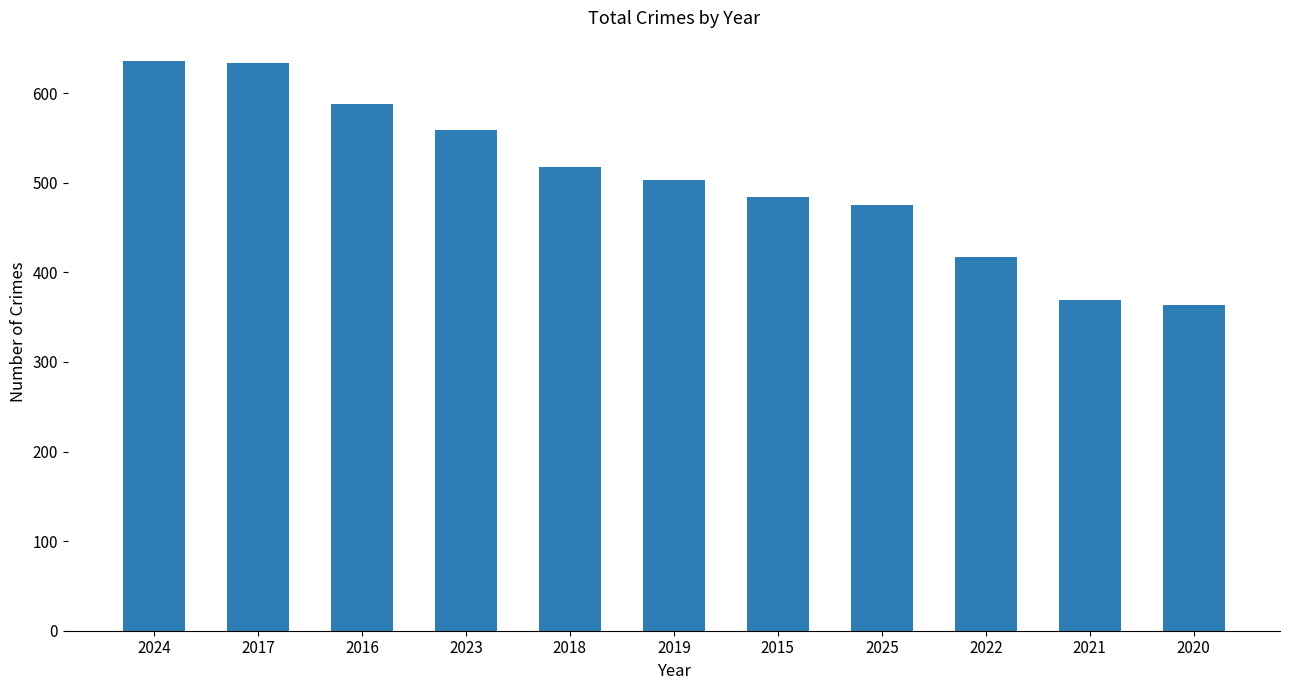

Between 2023 and 2022, which is larger?

2023